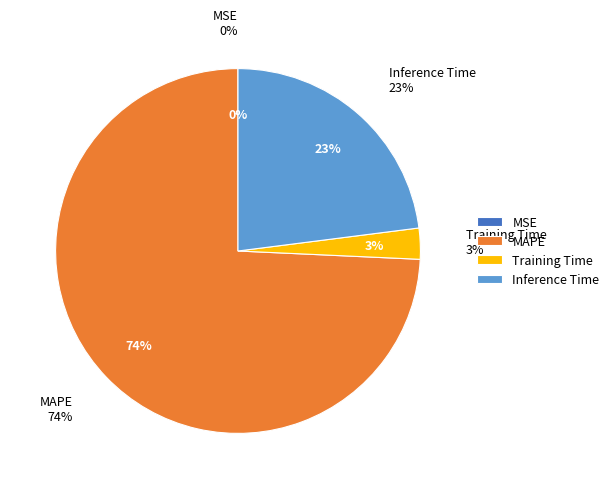

Which has a higher value, Inference Time or MSE?

Inference Time